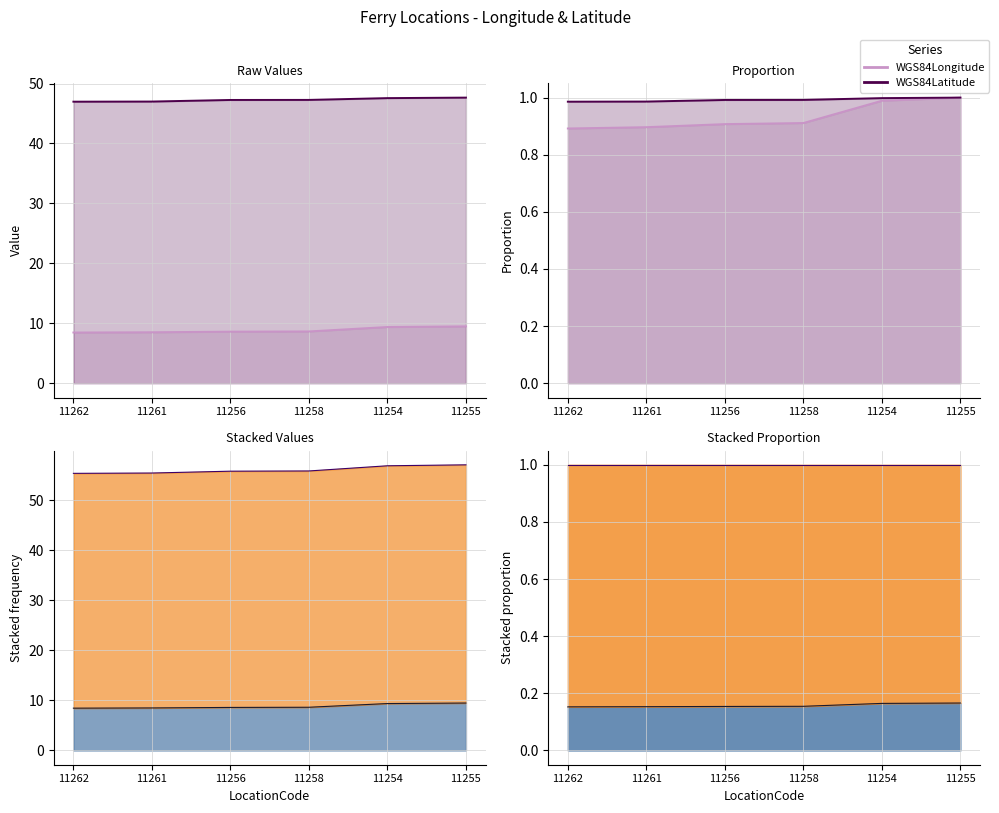

What is the average value of the WGS84Longitude series?

0.9